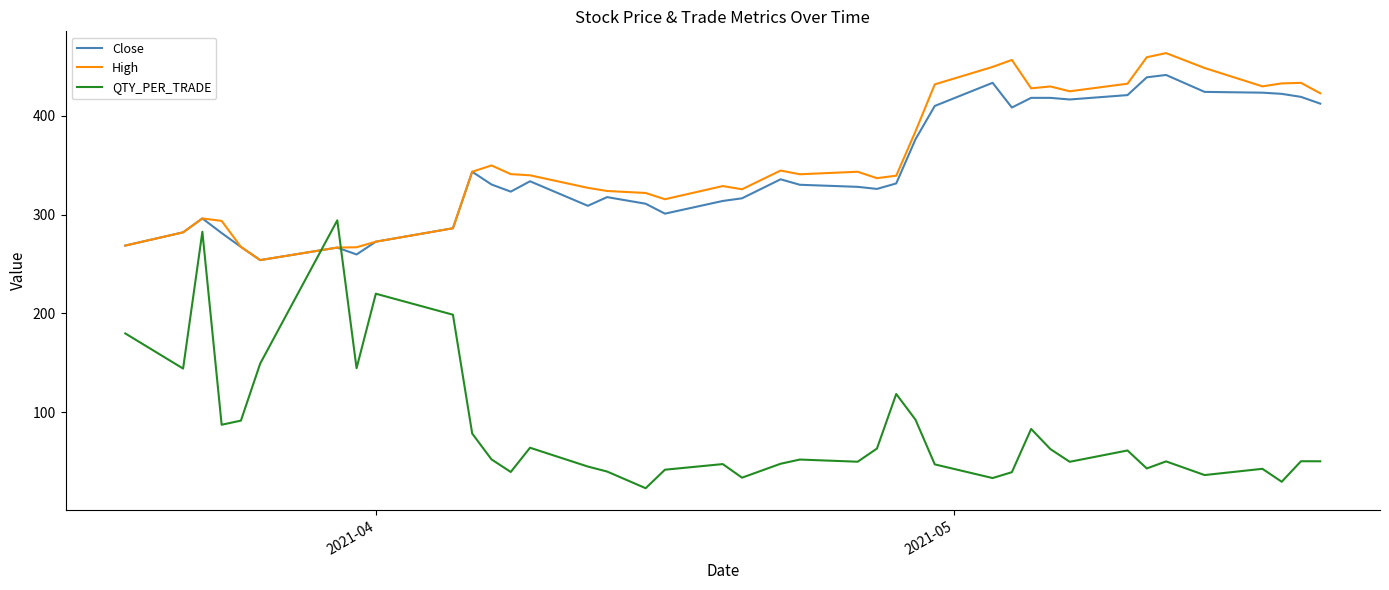

How many intersections are there between QTY_PER_TRADE and Close?

2